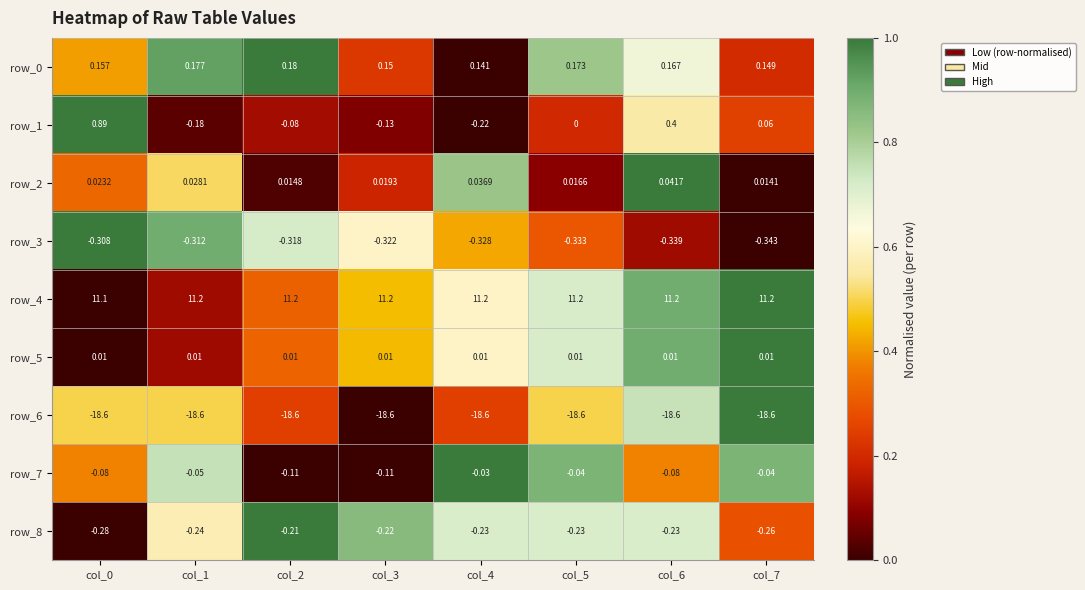

Is the value of row_4 at col_0 greater than the value of row_5 at col_1?

Yes